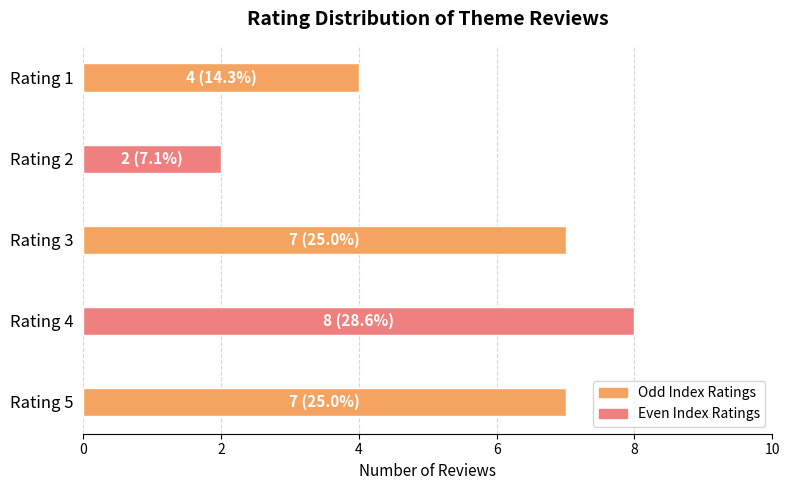

Count the number of data series in this chart.

1